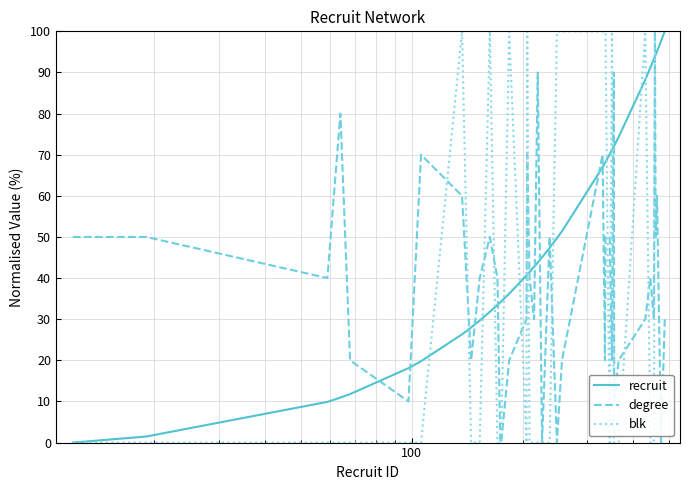

What is the maximum value for blk?

100.0